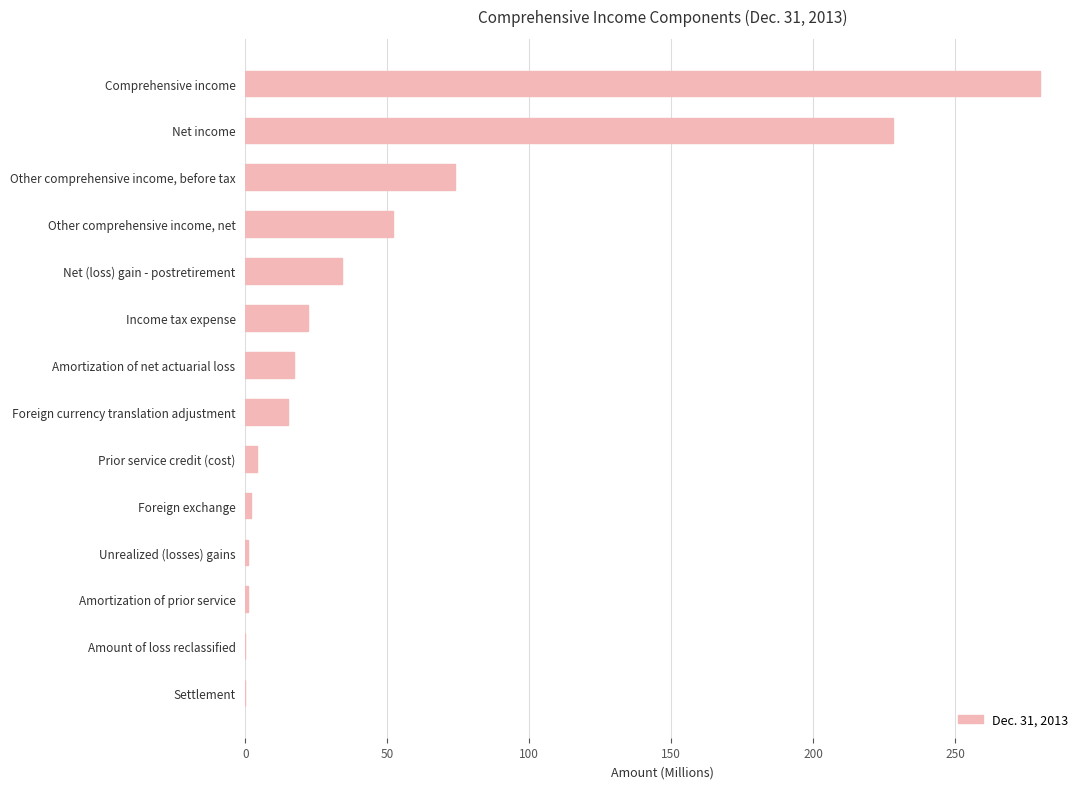

What is the greatest value displayed?

280